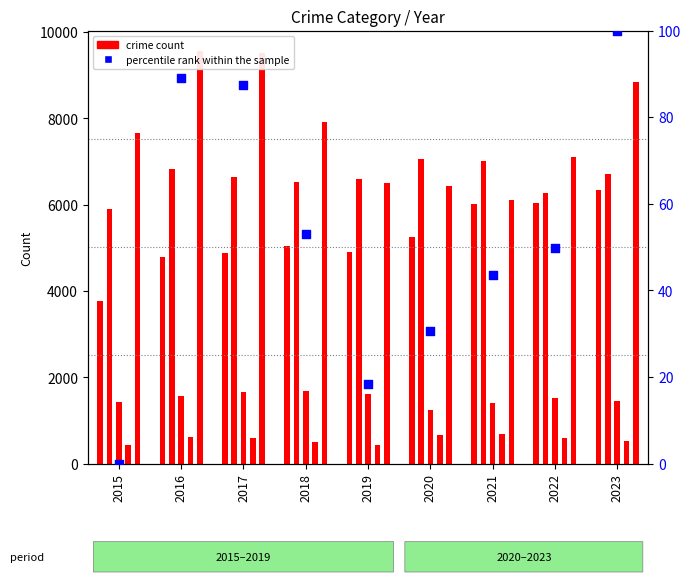

Which series reaches the maximum Y coordinate?

Robbery